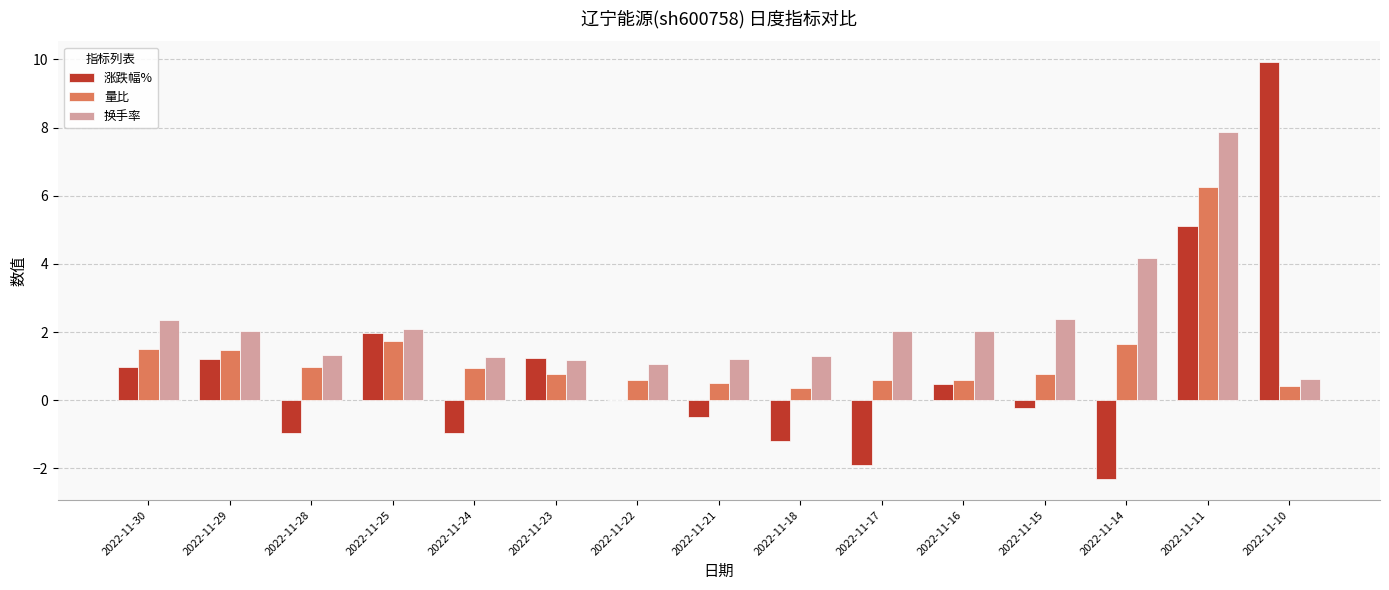

True or false: 量比 has a value of 1.2 at 2022-11-25.

False